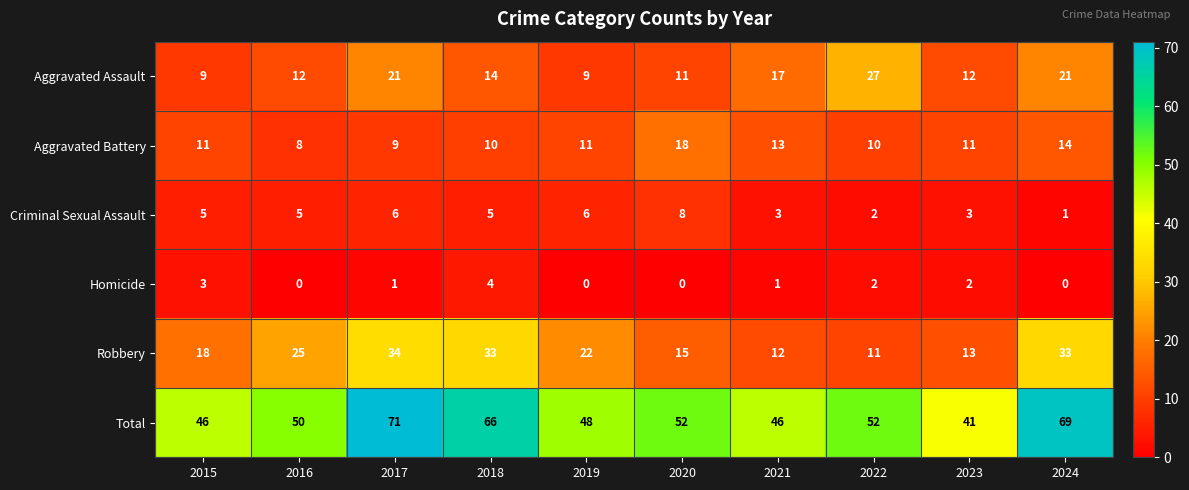

Which series has the widest spread of values?

Total